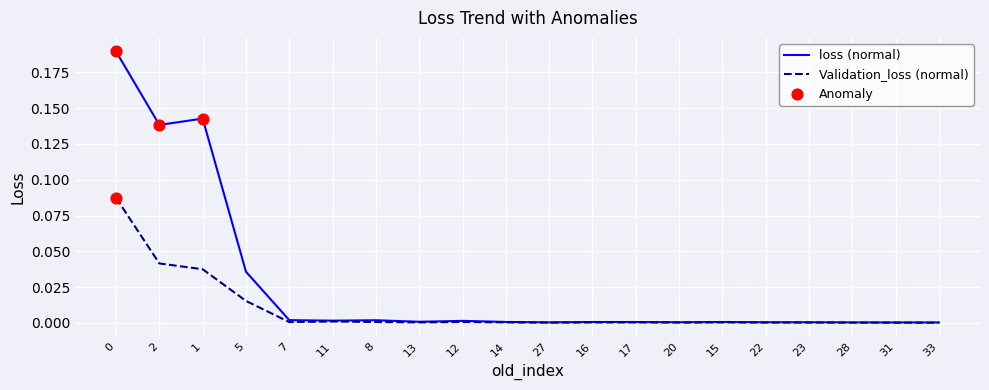

Is the value of loss (normal) at 0 greater than the value of Validation_loss (normal) at 14?

Yes